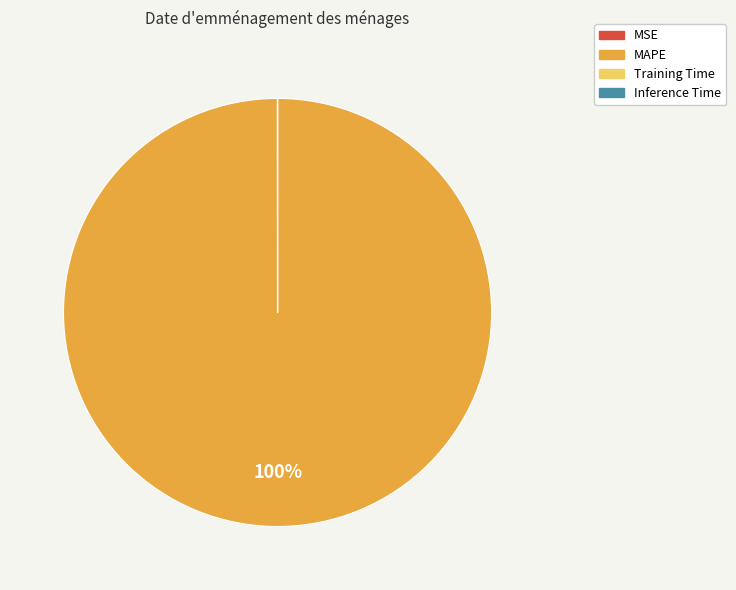

Which category has the biggest portion of the pie?

MAPE